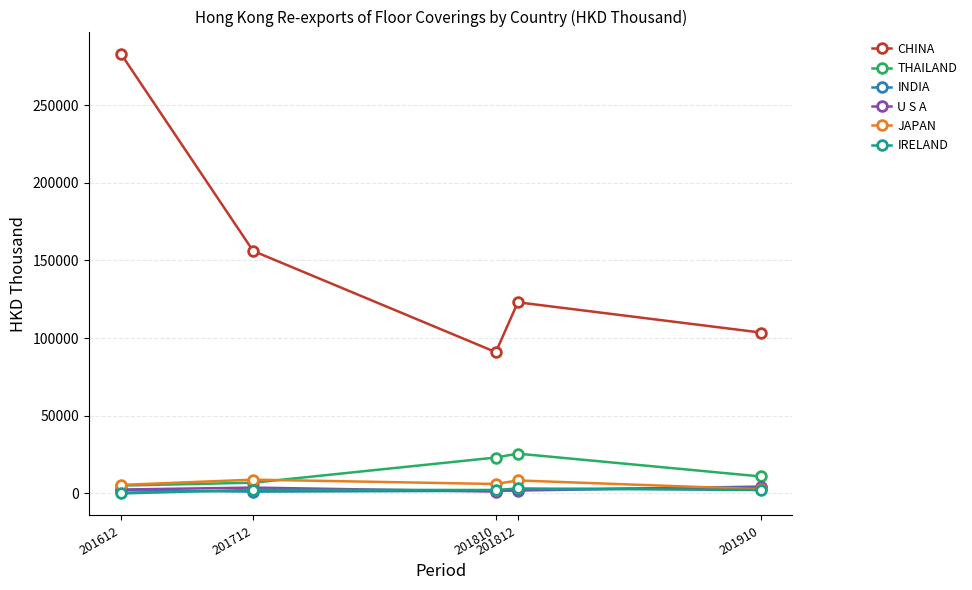

Which series has the largest total across all categories?

CHINA